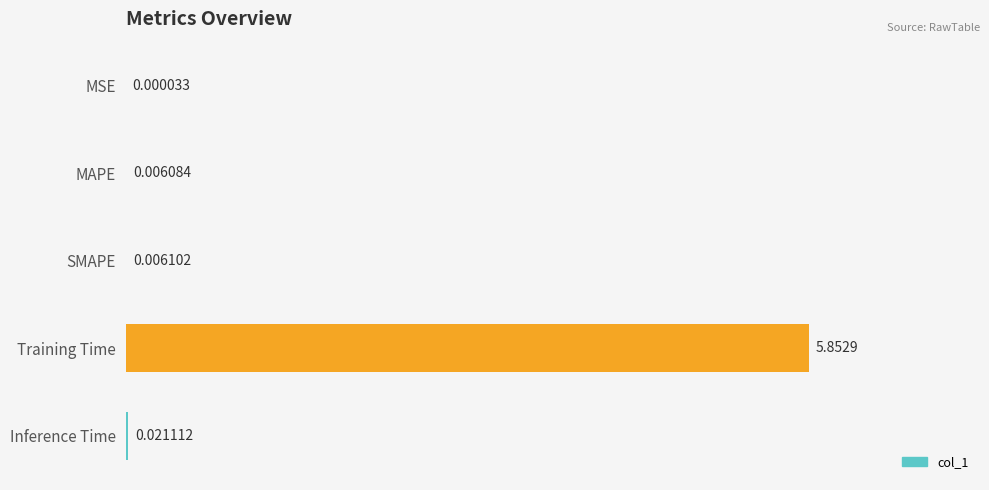

Between Inference Time and MSE, which is larger?

Inference Time